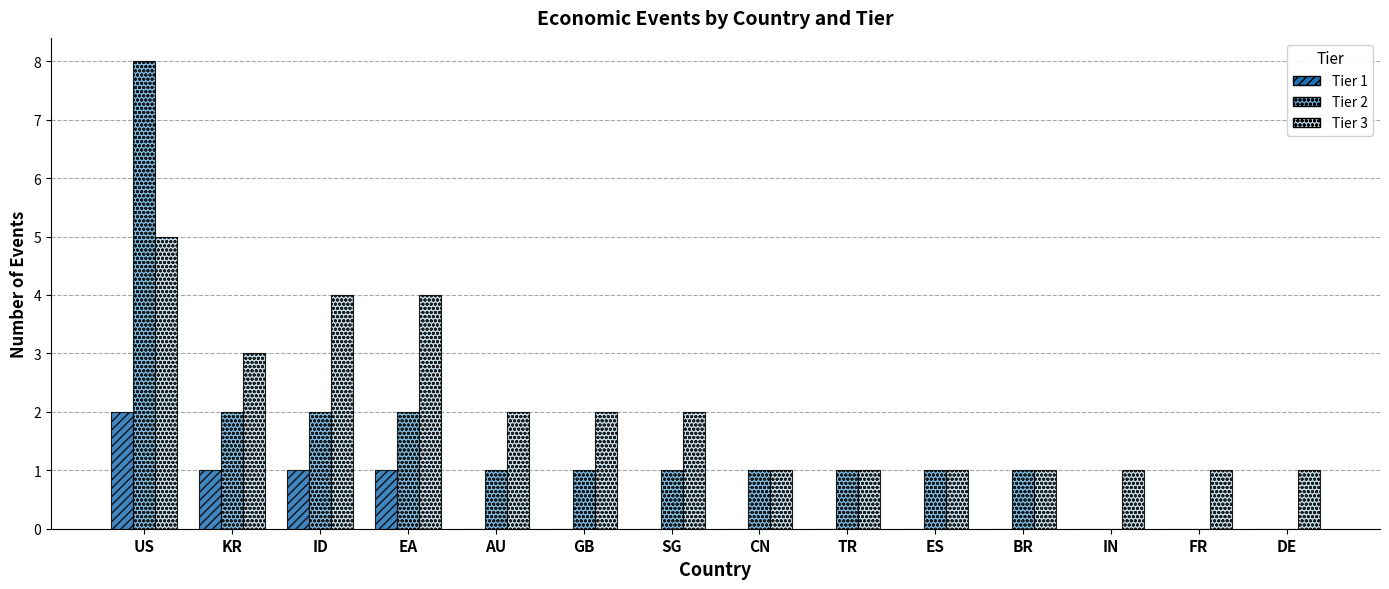

Which series has the widest spread of values?

Tier 2